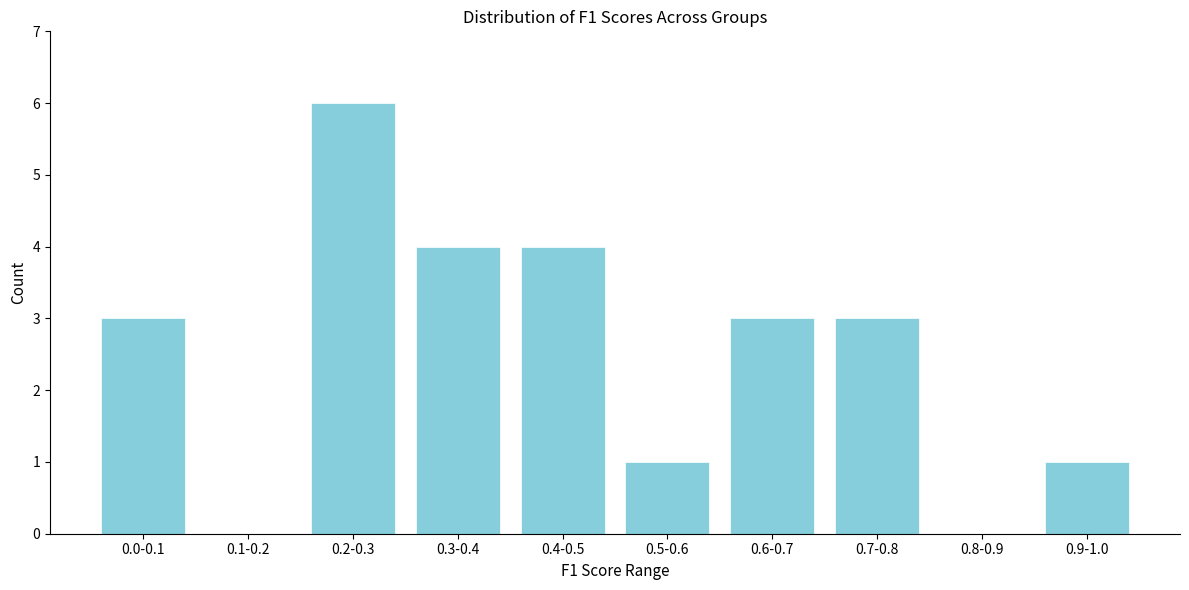

Reading left to right, extract all data points from this chart.

0.0-0.1=3	0.1-0.2=0	0.2-0.3=6	0.3-0.4=4	0.4-0.5=4	0.5-0.6=1	0.6-0.7=3	0.7-0.8=3	0.8-0.9=0	0.9-1.0=1